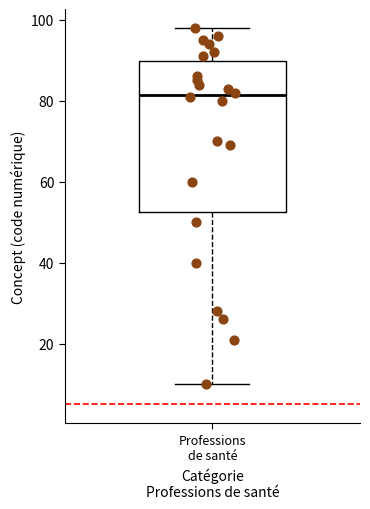

Transcribe this box plot: give where the median line is, the range the box spans, and where the two whiskers end, as read against the y-axis. The values are not printed on the chart, so give them approximately, as read against the axis.

median 82, box 52 to 90, whiskers 10 to 98